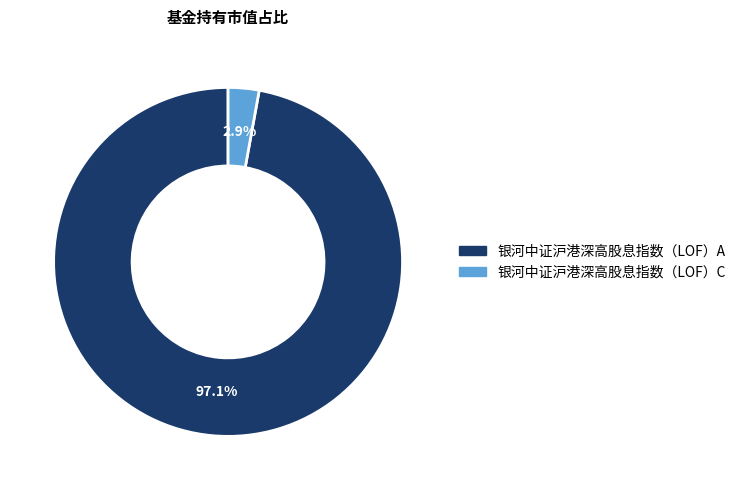

What is the smallest slice in the pie chart?

银河中证沪港深高股息指数（LOF）C